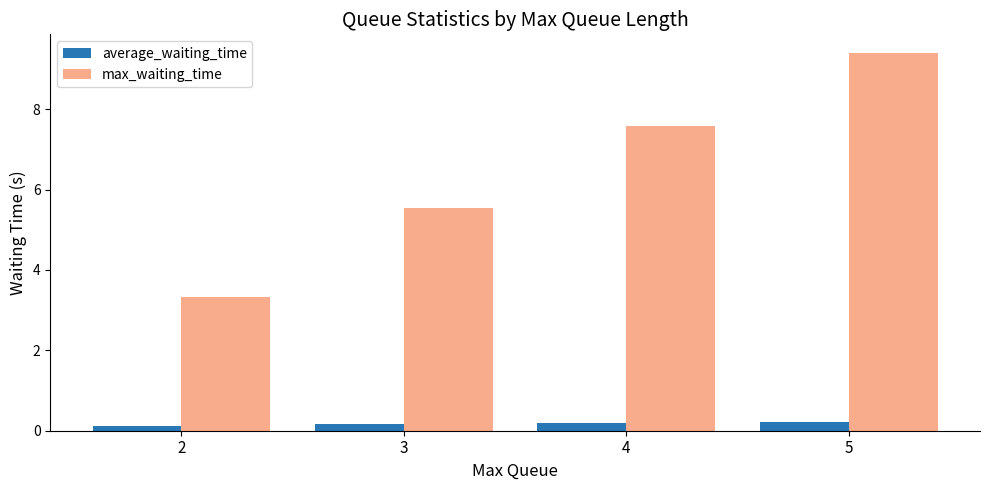

What is the total value across all series at 2?

3.4